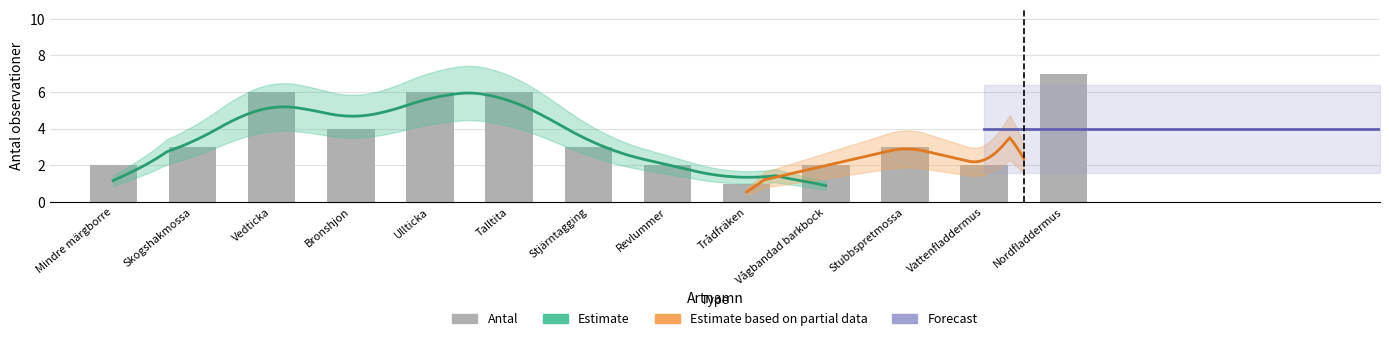

True or false: the data shows 5 at Frida Nettelbladt.

False